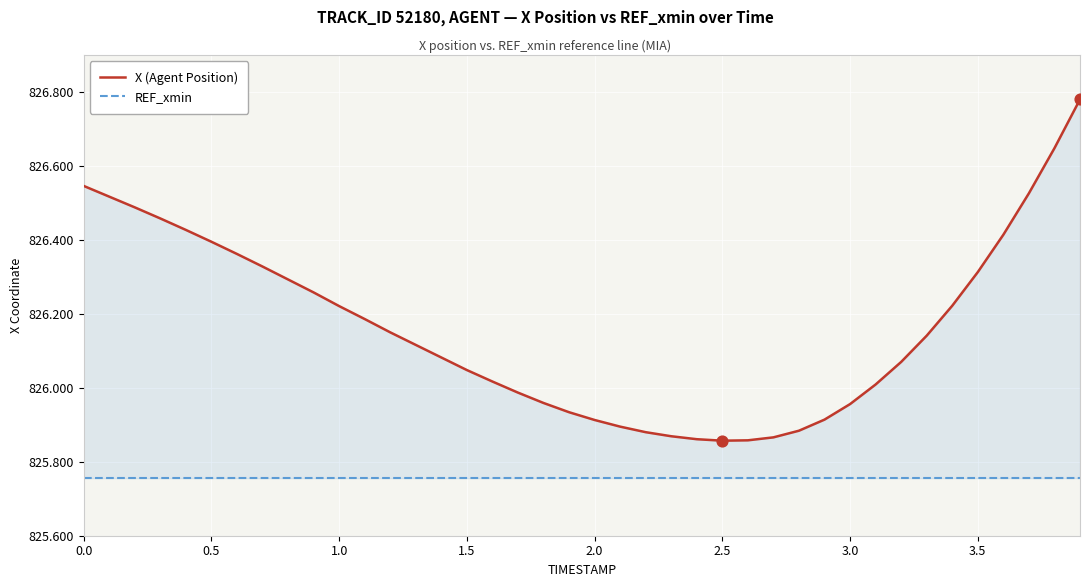

What are all the series names shown in the legend?

X (Agent Position), REF_xmin